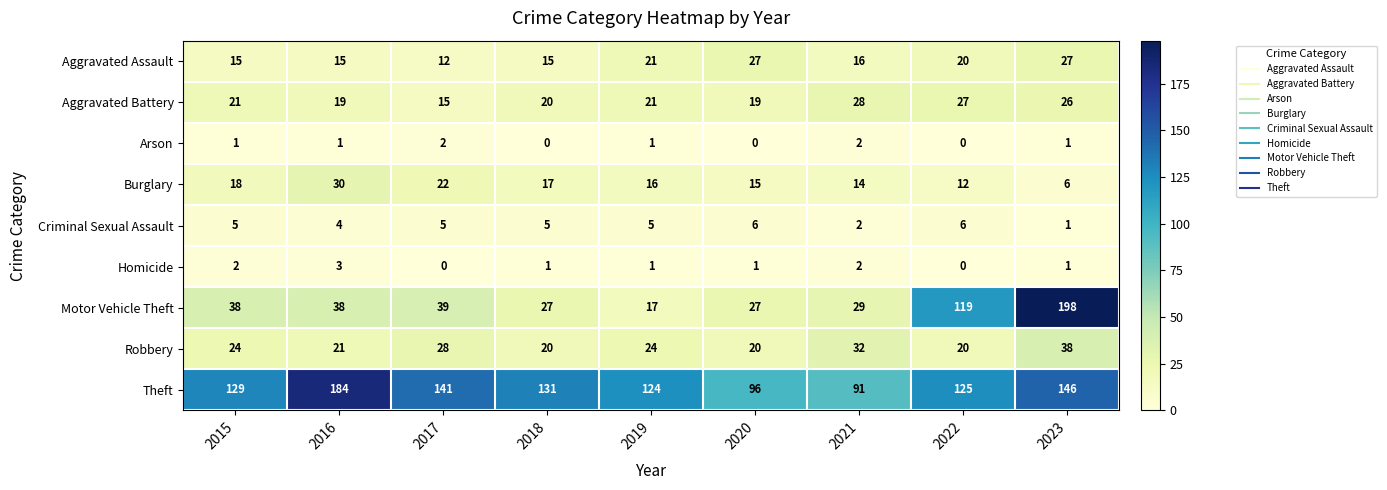

What is the total value across all series at 2023?

444